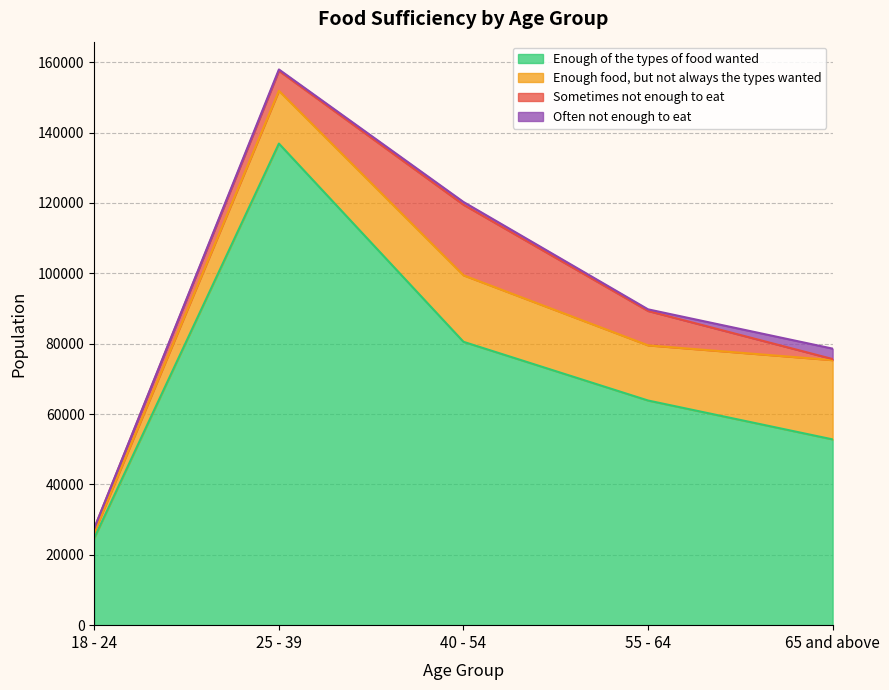

Which has a higher value, 55 - 64 or 25 - 39?

25 - 39